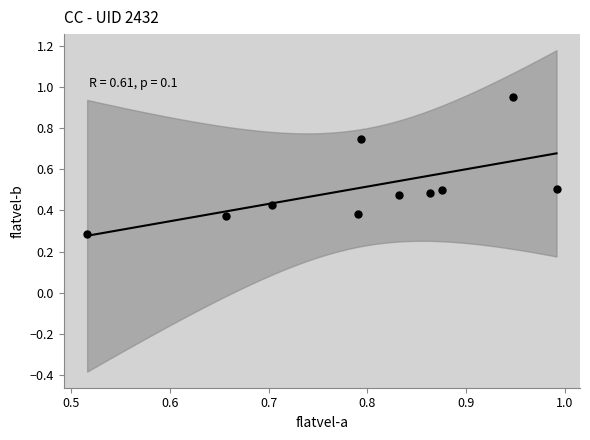

What is the average X value?

0.8